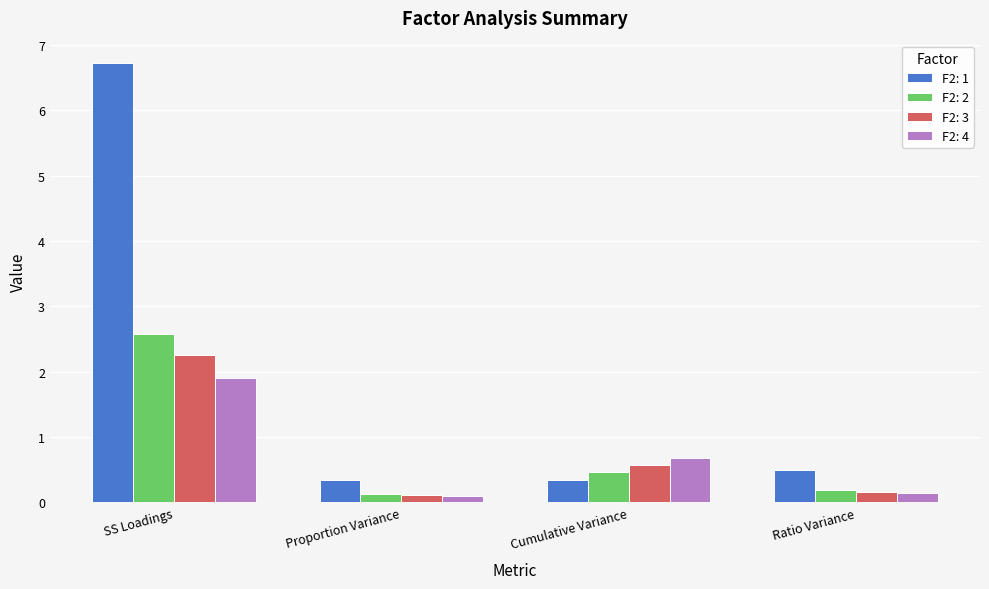

Read the F2: 1 value at SS Loadings.

6.7